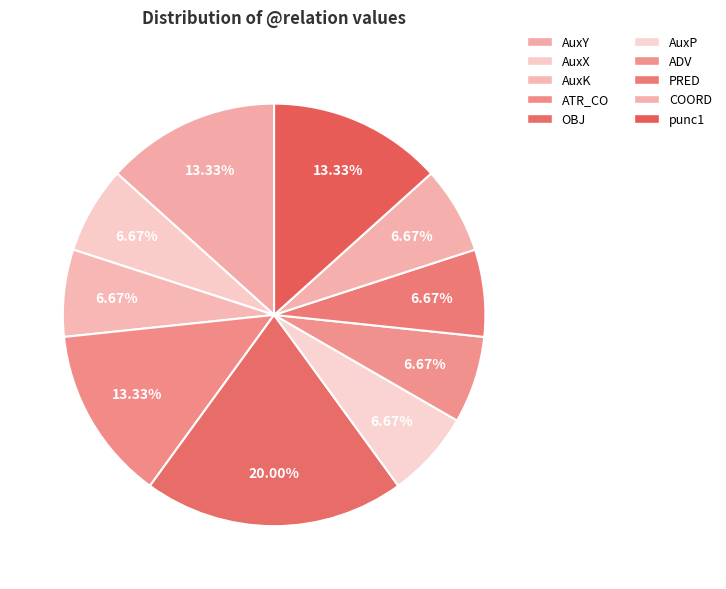

Which category has the biggest portion of the pie?

OBJ